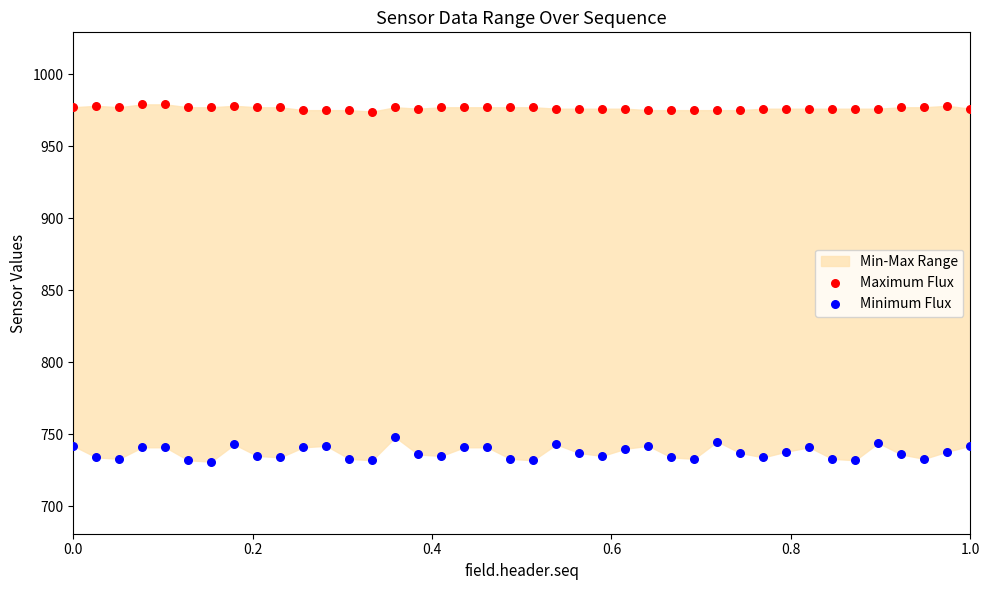

Across all data points, what is the range of Y values (max minus min)?

248